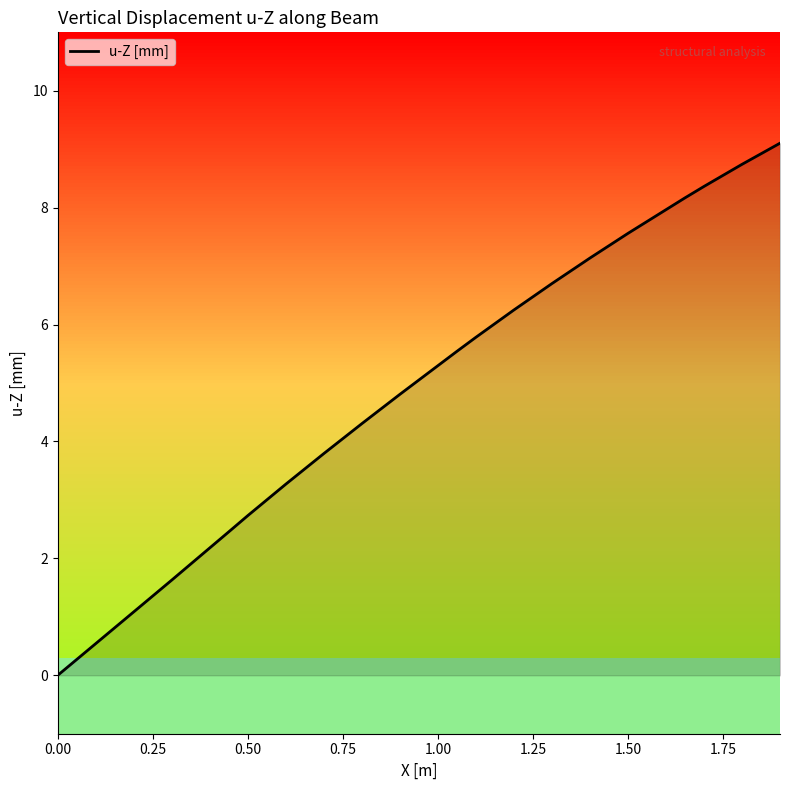

How many values are above zero?

19